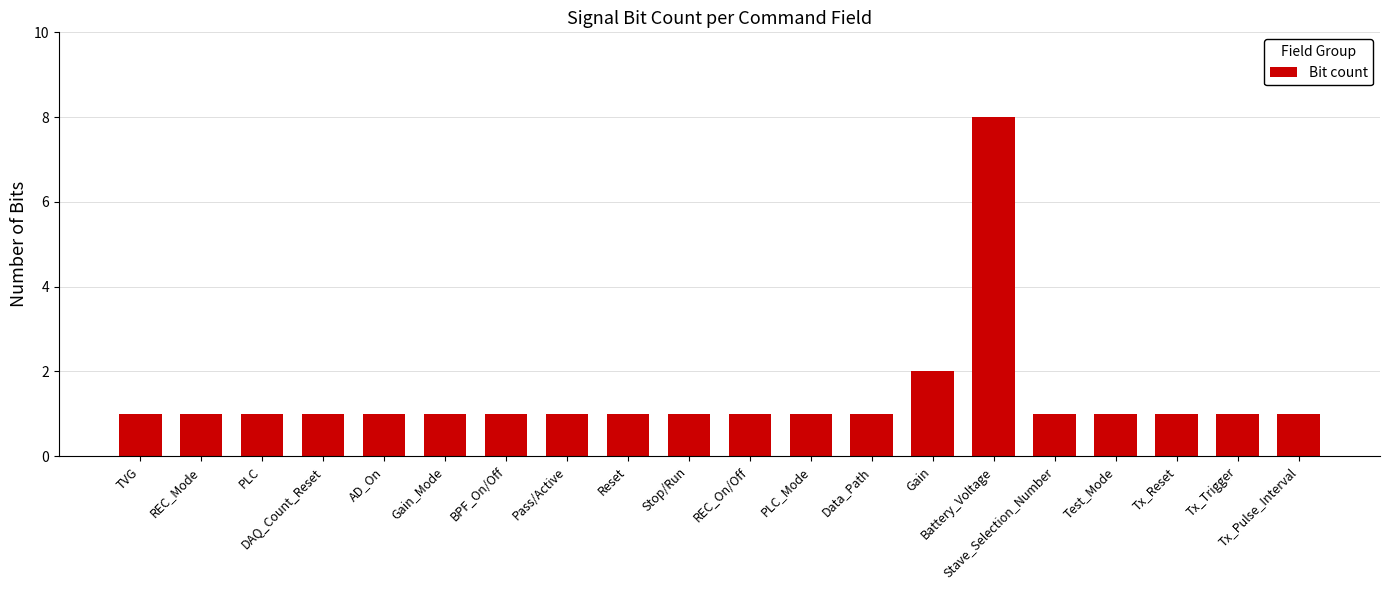

What is the maximum value shown in the chart?

8